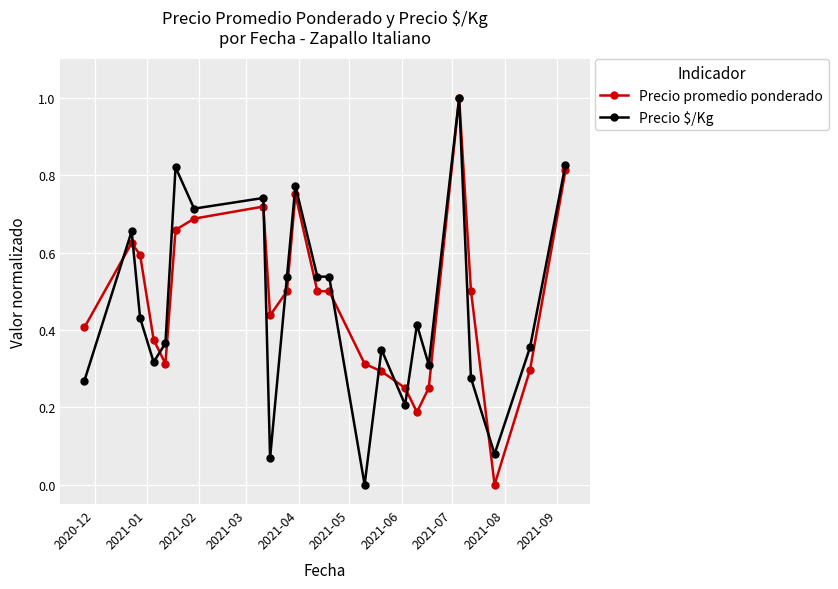

True or false: Precio promedio ponderado has more than 1 interior local peaks.

True